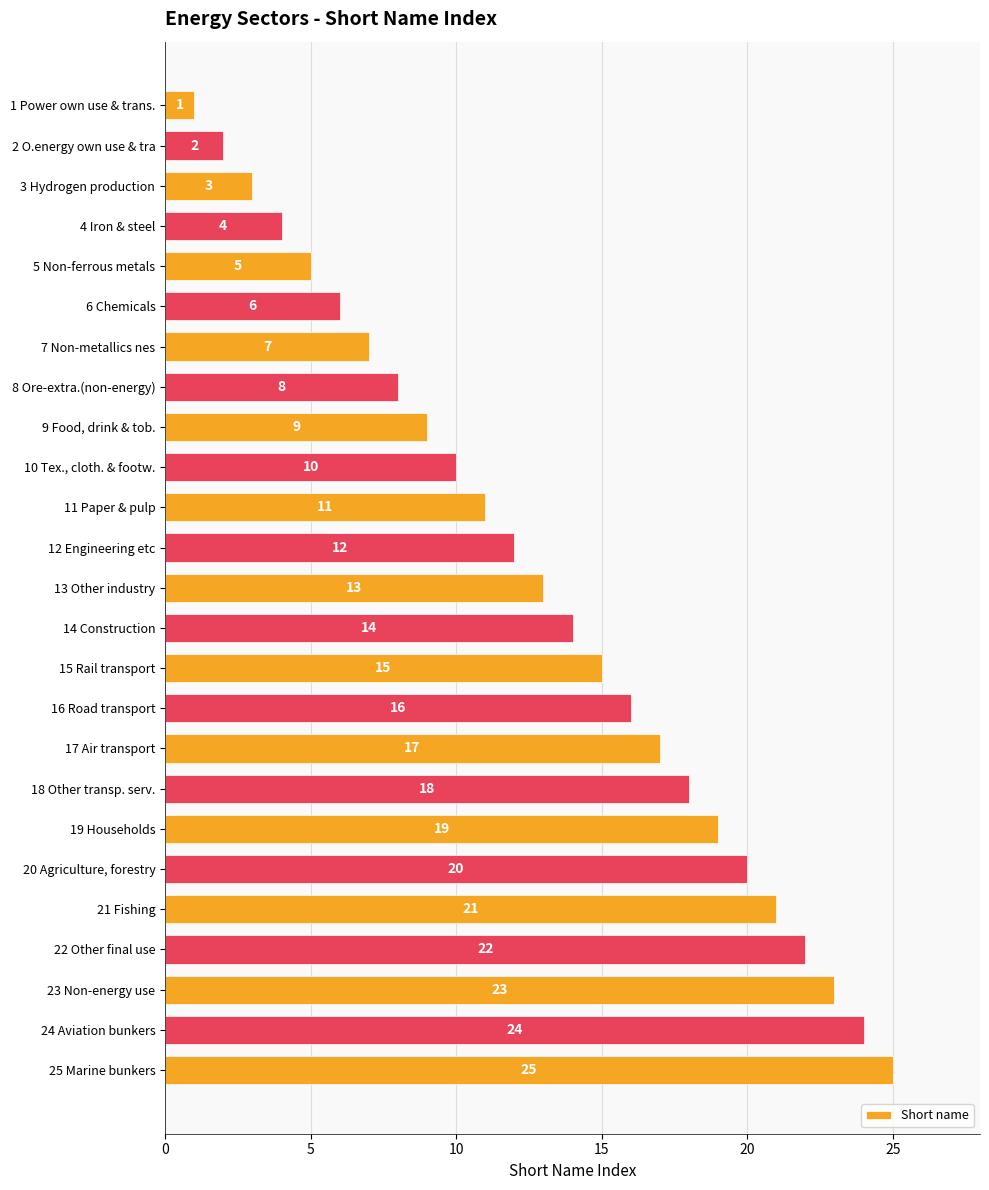

What is the difference between the second highest and second lowest values?

22